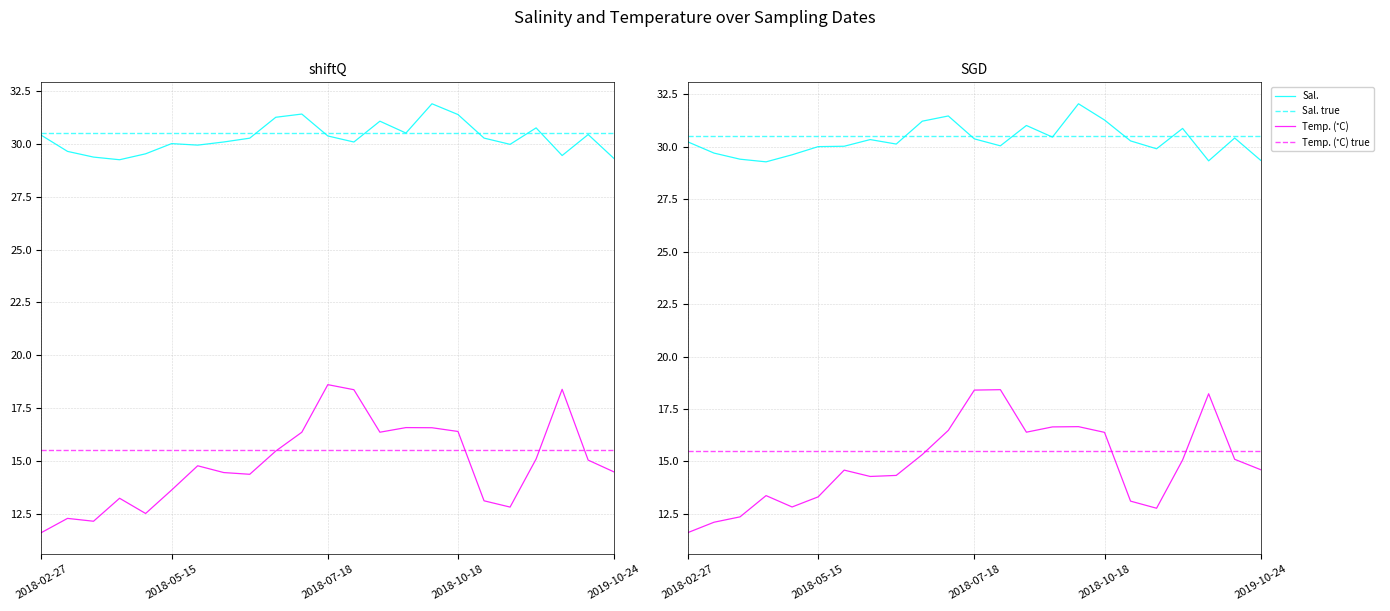

What position from the left is 2018-06-12?

9